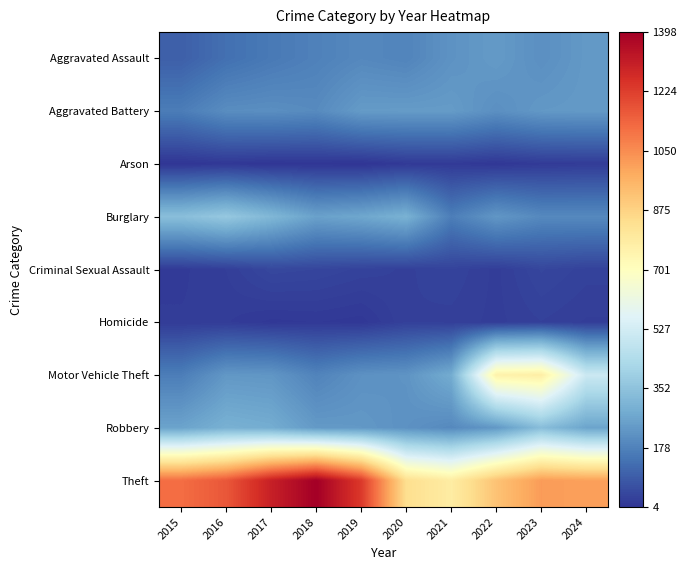

Reading left to right, extract all data points from this chart.

Aggravated Assault: 2015=98	2016=136	2017=158	2018=176	2019=194	2020=184	2021=220	2022=238	2023=212	2024=235
Aggravated Battery: 2015=166	2016=206	2017=209	2018=200	2019=240	2020=241	2021=241	2022=212	2023=233	2024=236
Arson: 2015=6	2016=11	2017=6	2018=7	2019=4	2020=16	2021=17	2022=10	2023=18	2024=20
Burglary: 2015=340	2016=371	2017=318	2018=256	2019=271	2020=300	2021=169	2022=230	2023=196	2024=196
Criminal Sexual Assault: 2015=19	2016=26	2017=45	2018=42	2019=35	2020=30	2021=36	2022=24	2023=43	2024=34
Homicide: 2015=21	2016=21	2017=13	2018=15	2019=12	2020=31	2021=29	2022=24	2023=31	2024=25
Motor Vehicle Theft: 2015=167	2016=232	2017=228	2018=182	2019=216	2020=223	2021=284	2022=759	2023=775	2024=508
Robbery: 2015=261	2016=297	2017=286	2018=237	2019=233	2020=217	2021=196	2022=233	2023=337	2024=264
Theft: 2015=1117	2016=1167	2017=1303	2018=1398	2019=1236	2020=839	2021=782	2022=920	2023=1017	2024=1006